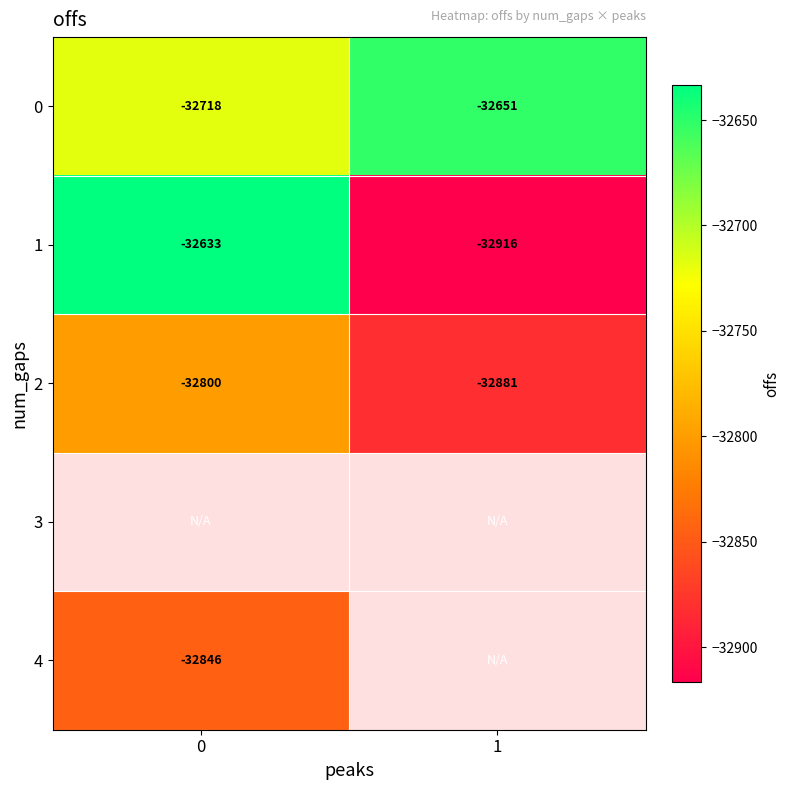

At how many categories does at least one series exceed -32742?

2